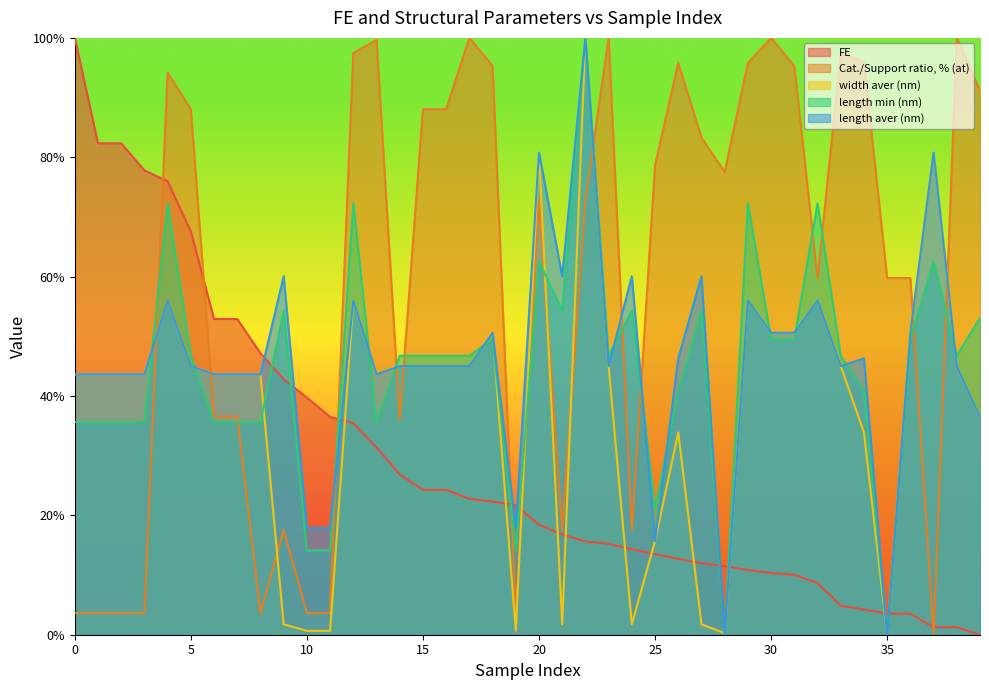

What is the total value across all series at 10?

76.0